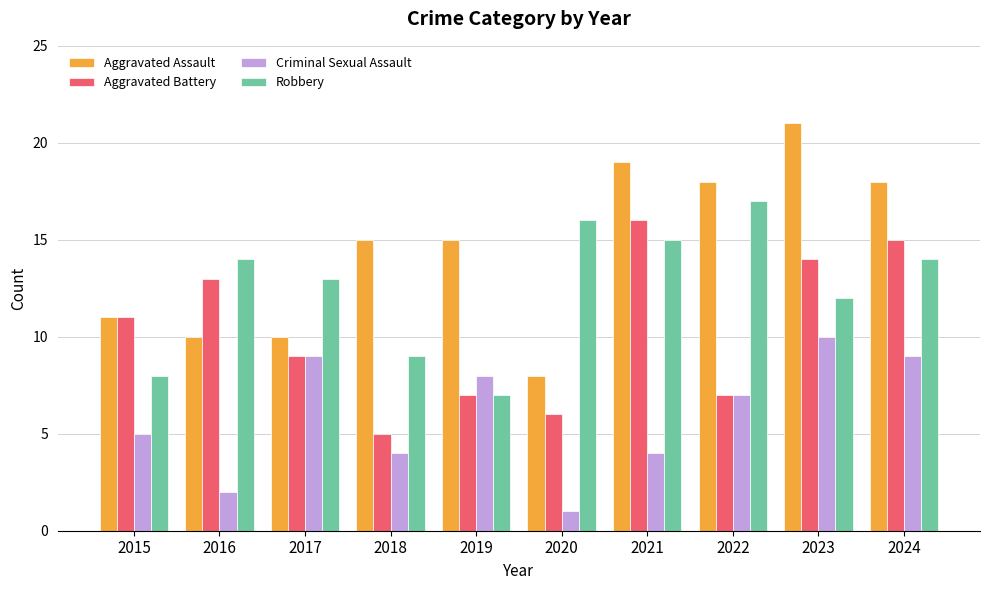

Does the chart contain stacked bars?

No